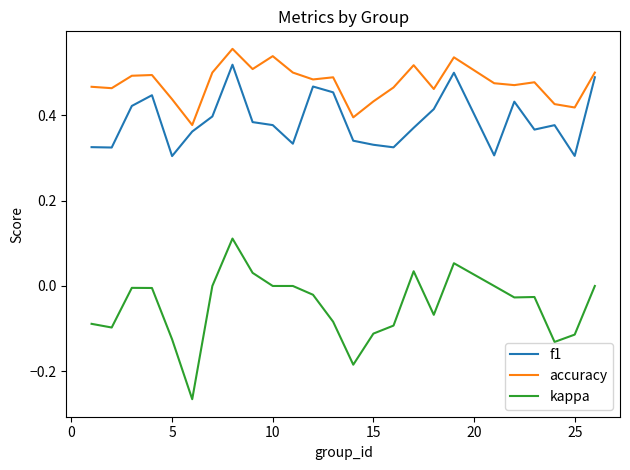

How many lines are shown in the chart?

3